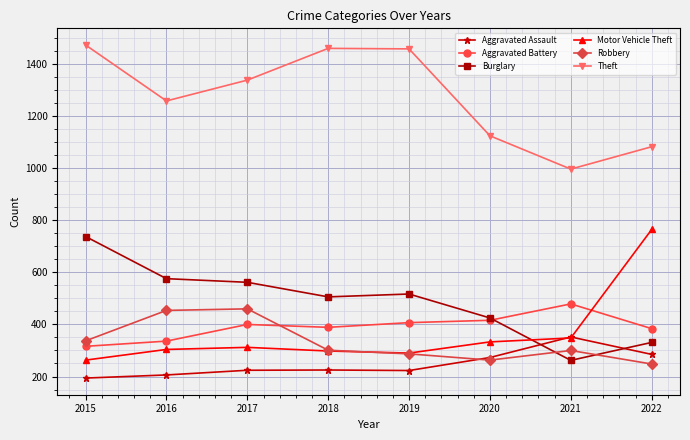

Is the value of Burglary at 2019 greater than the value of Motor Vehicle Theft at 2021?

Yes